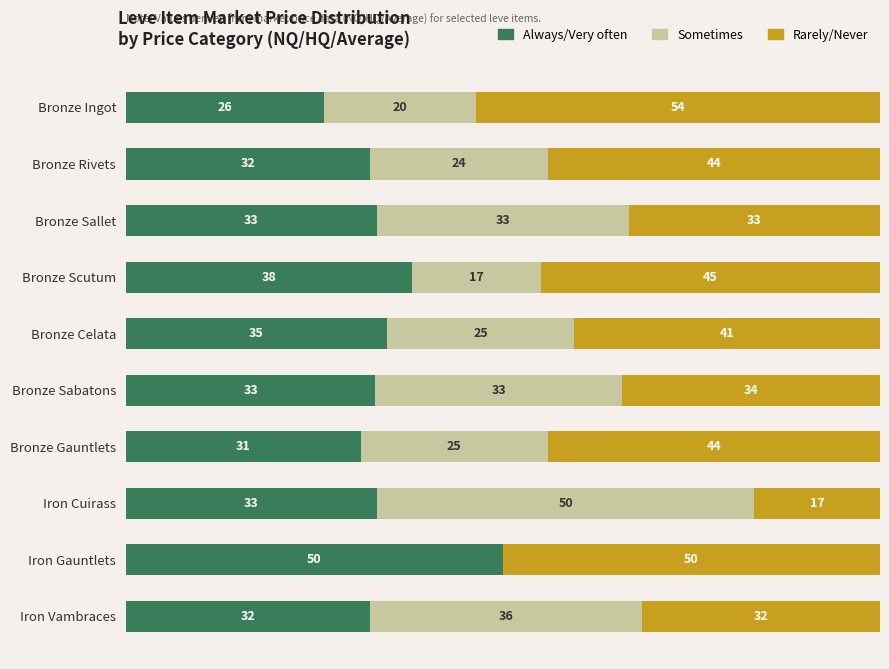

At which label is Always/Very often closest to 38?

Bronze Scutum